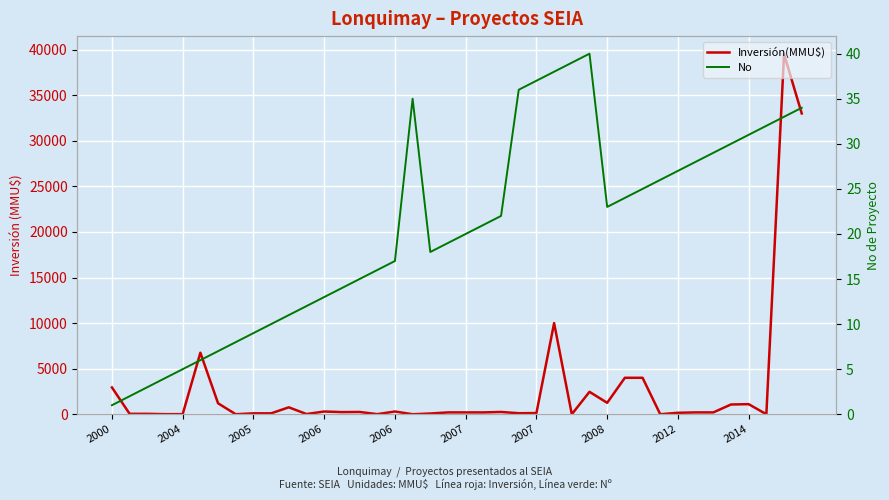

Is it true that No equals 13 at 2006?

True